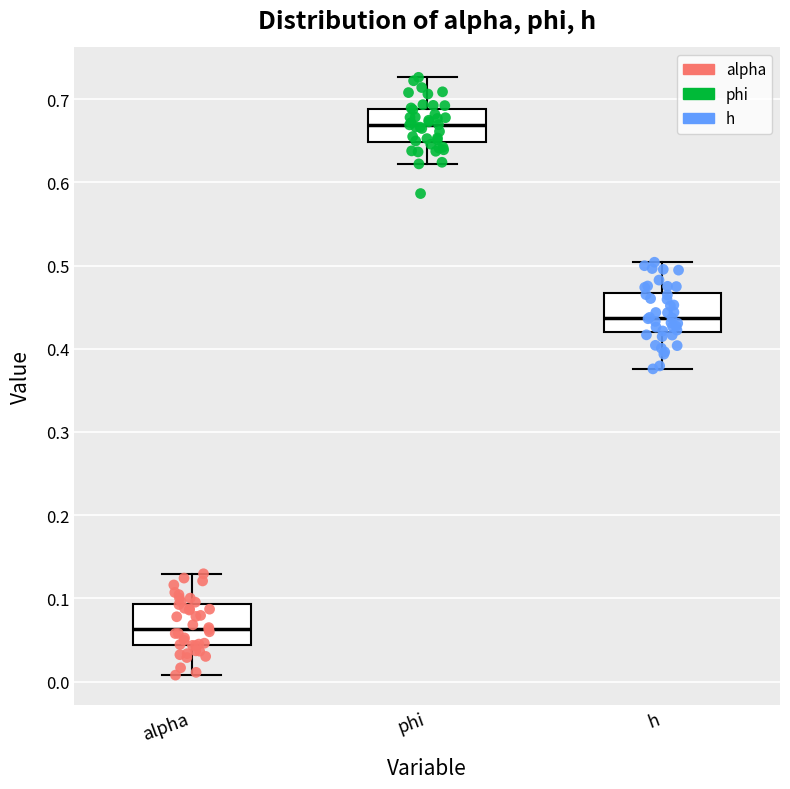

Reading left to right, read every box against the y-axis: the position of its median line, the range the box covers, and the ends of its whiskers. The values are not printed on the chart, so give them approximately, as read against the axis.

alpha: median 0.06, box 0.04 to 0.09, whiskers 0.01 to 0.13
phi: median 0.67, box 0.65 to 0.69, whiskers 0.62 to 0.73
h: median 0.44, box 0.42 to 0.47, whiskers 0.38 to 0.50